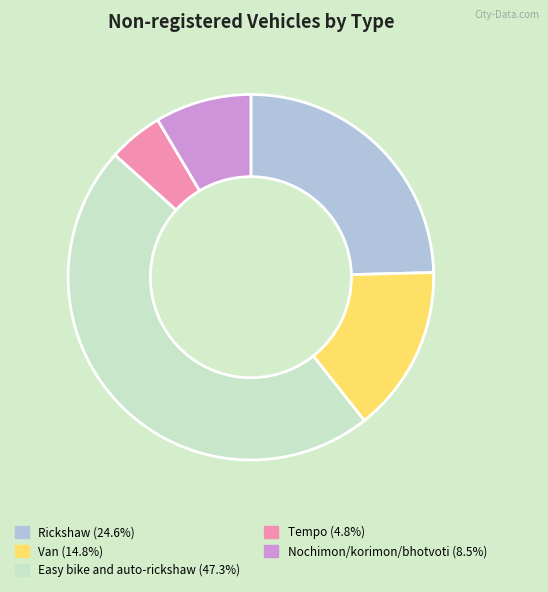

Do Nochimon/korimon/bhotvoti and Easy bike and auto-rickshaw together represent more than half of the pie?

Yes